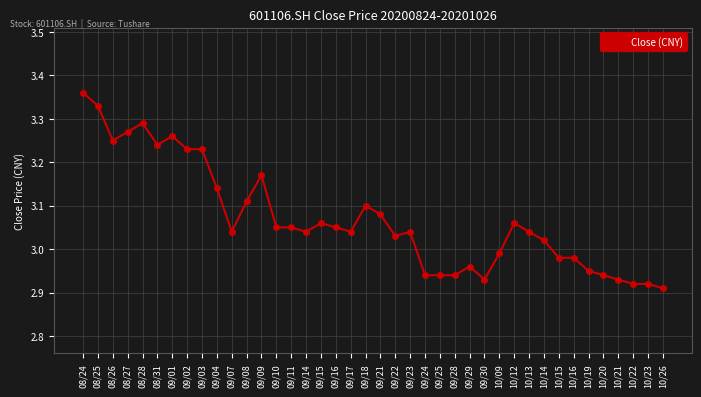

Which label corresponds to the largest value in the chart?

08/24